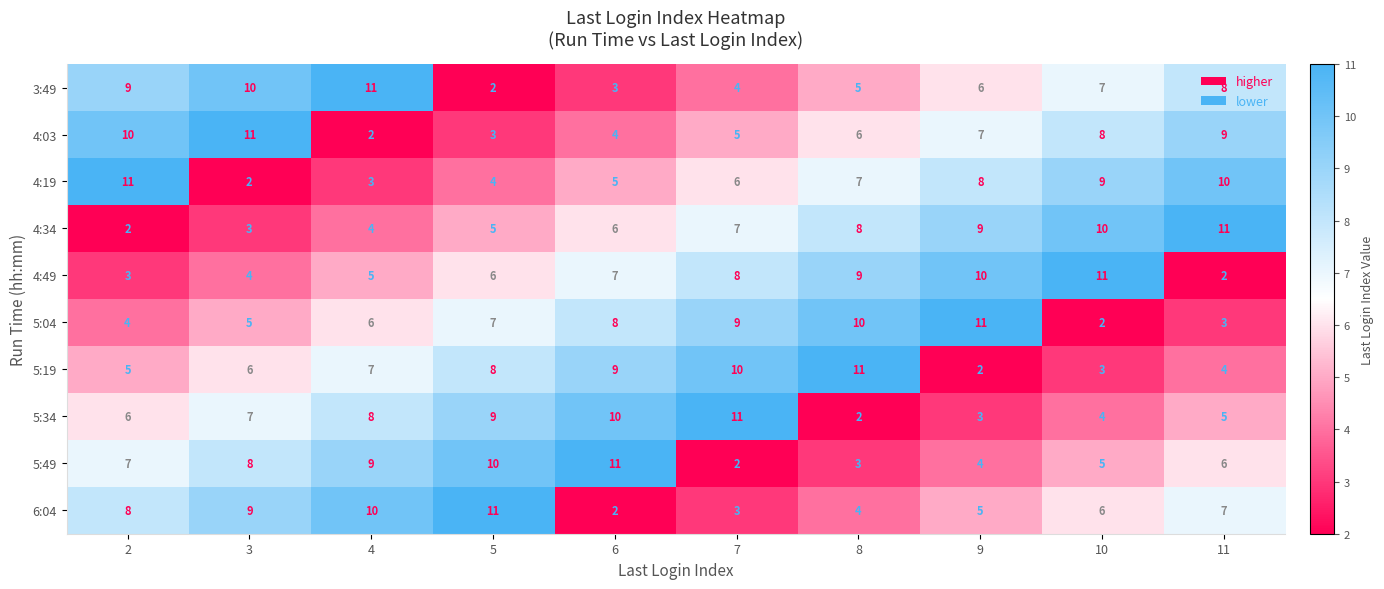

What is the total value across all series at 6?

65